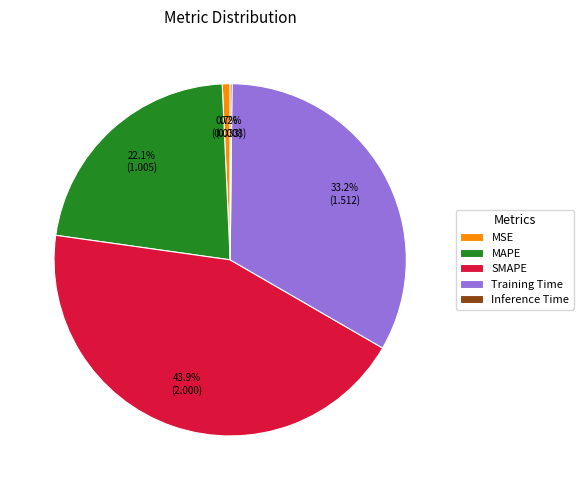

What percentage is NOT represented by MSE?

99.3%